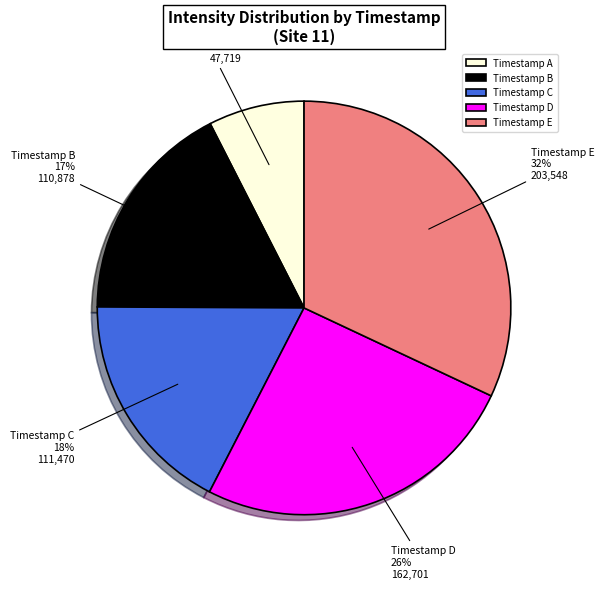

To the nearest percent, what is the average slice percentage?

20%